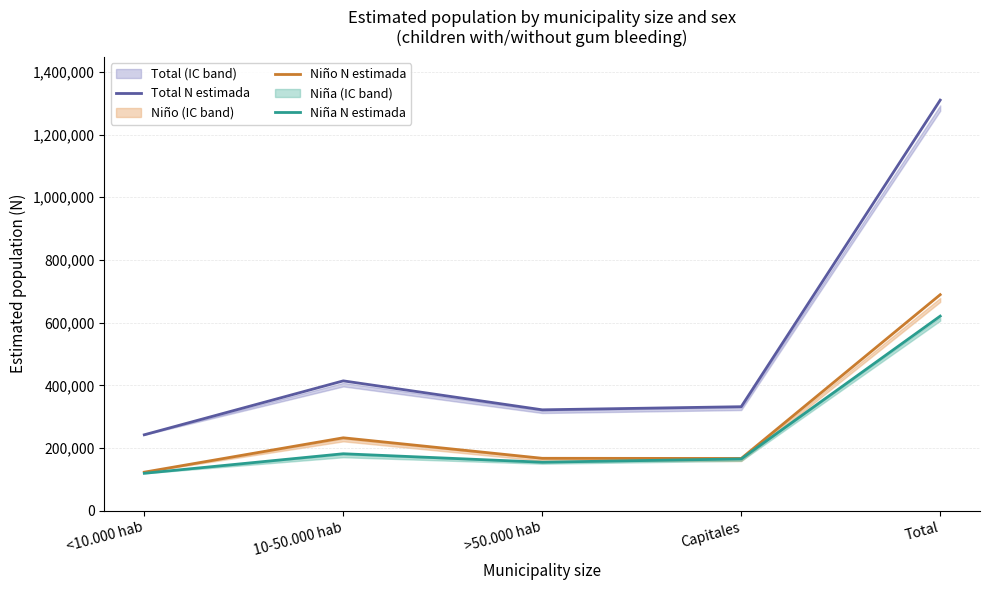

What is the value of the Total N estimada point at the 2nd from the left?

414224